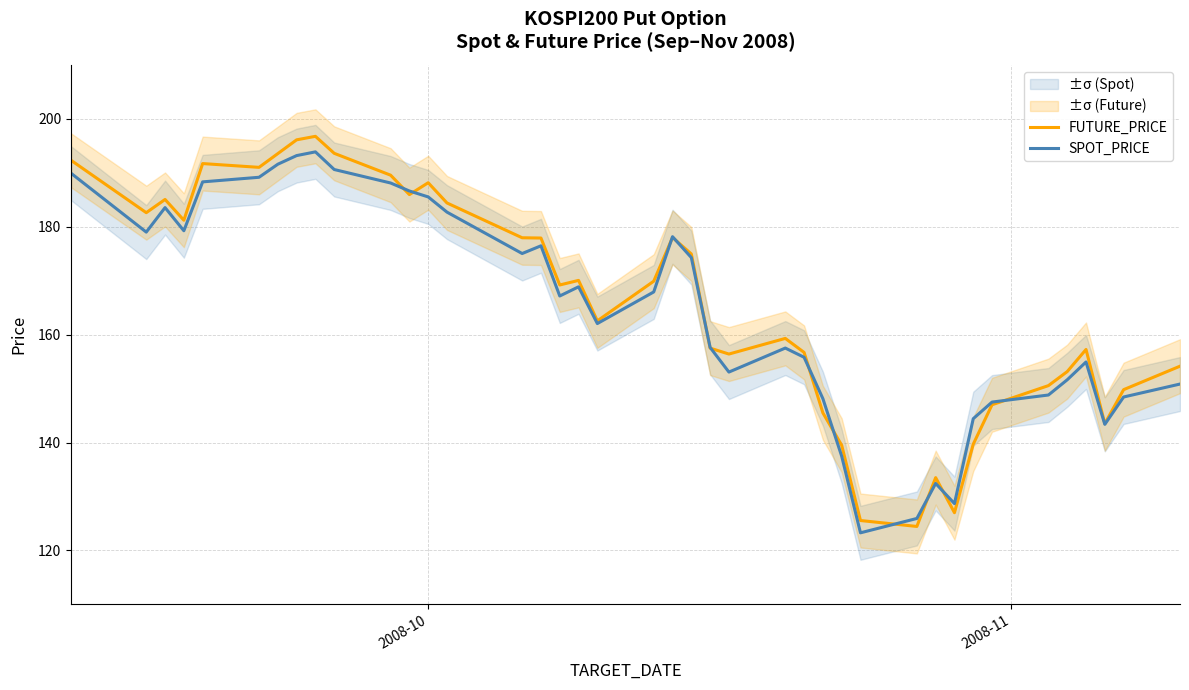

How many lines are shown in the chart?

2